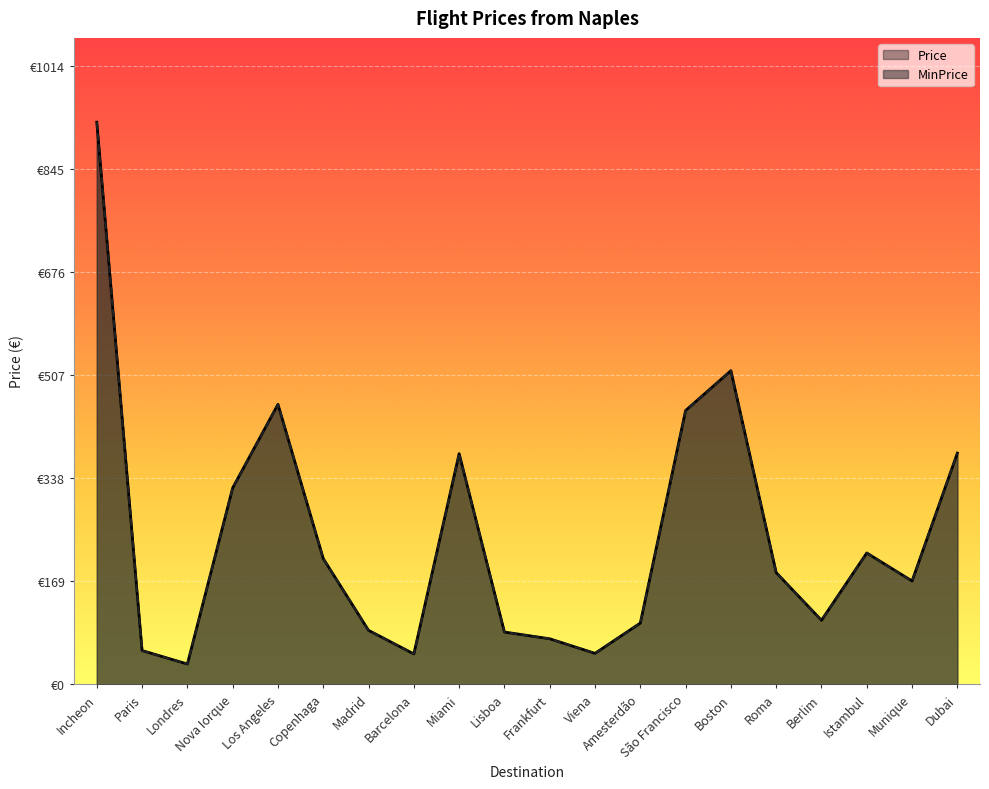

What is the difference between the maximum and minimum values in the Price series?

888.7